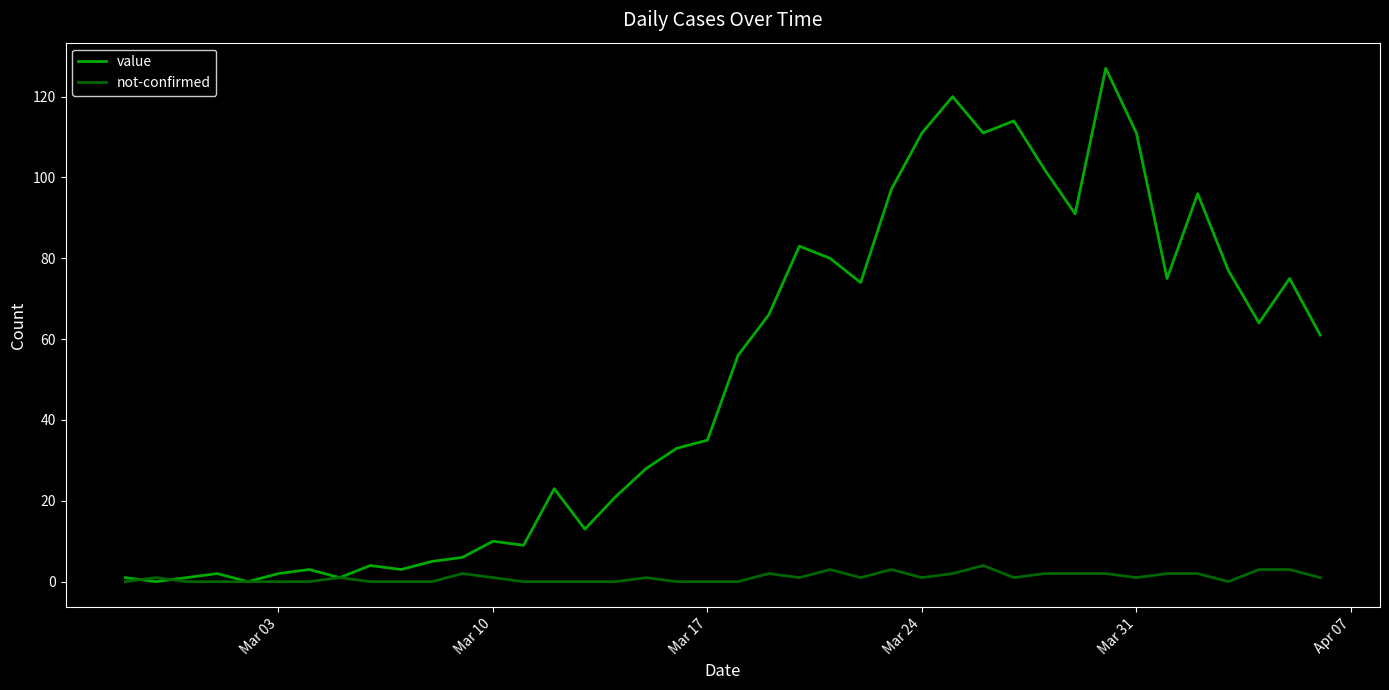

What is the highest value of the value series?

127